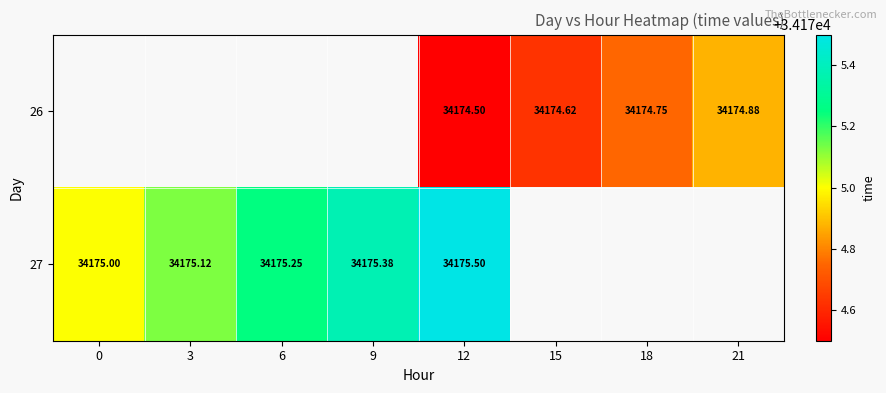

Which series has the largest range (max minus min)?

27